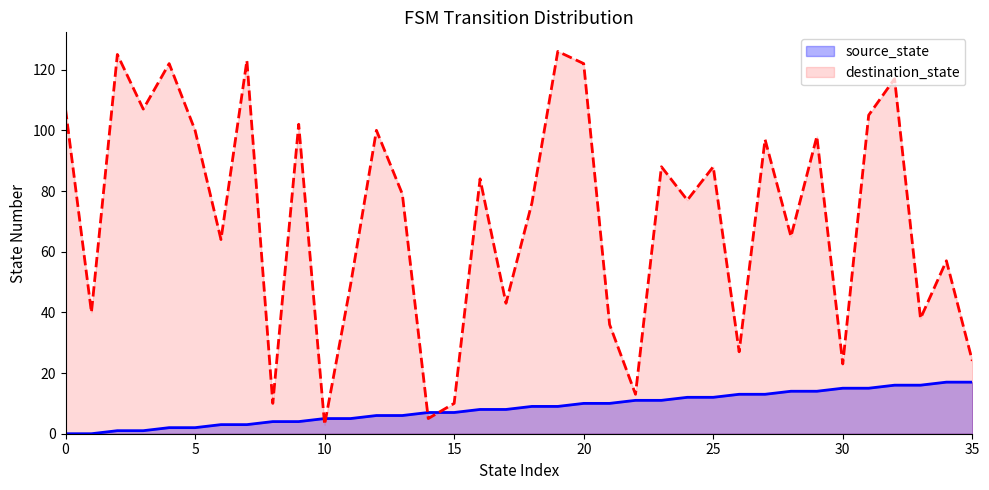

What is the maximum value for source_state?

17